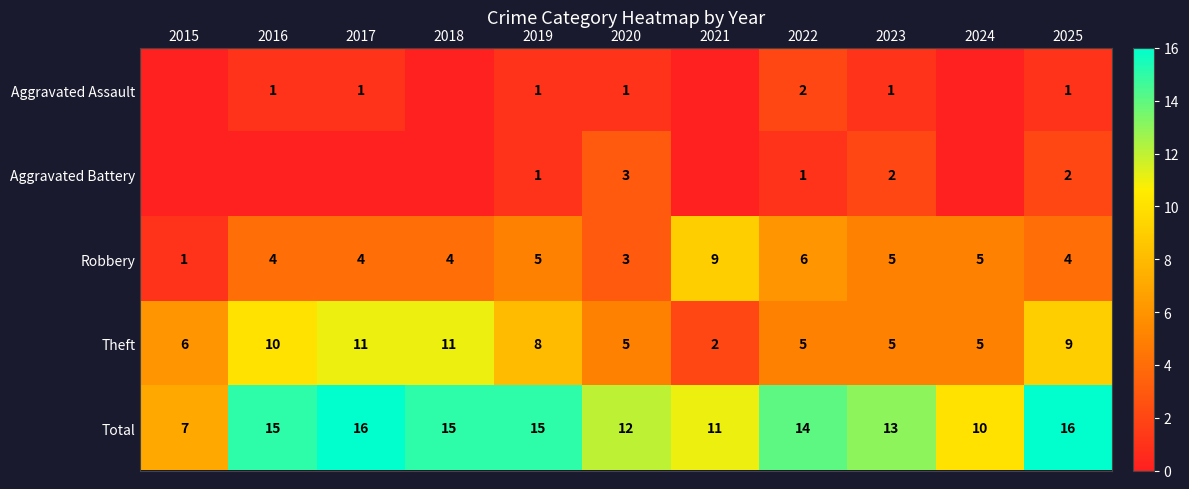

What is the greatest value displayed?

16